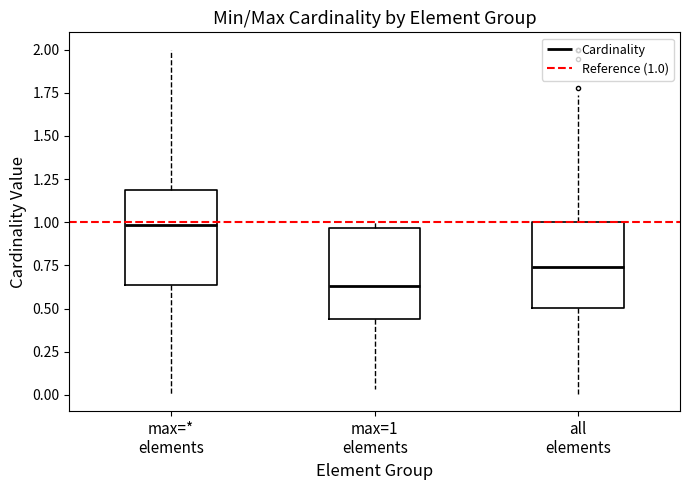

Reading left to right, read every box against the y-axis: the position of its median line, the range the box covers, and the ends of its whiskers. The values are not printed on the chart, so give them approximately, as read against the axis.

max=* elements: median 1.00, box 0.65 to 1.20, whiskers 0.00 to 2.00
max=1 elements: median 0.65, box 0.45 to 0.95, whiskers 0.05 to 1.00
all elements: median 0.75, box 0.50 to 1.00, whiskers 0.00 to 1.75